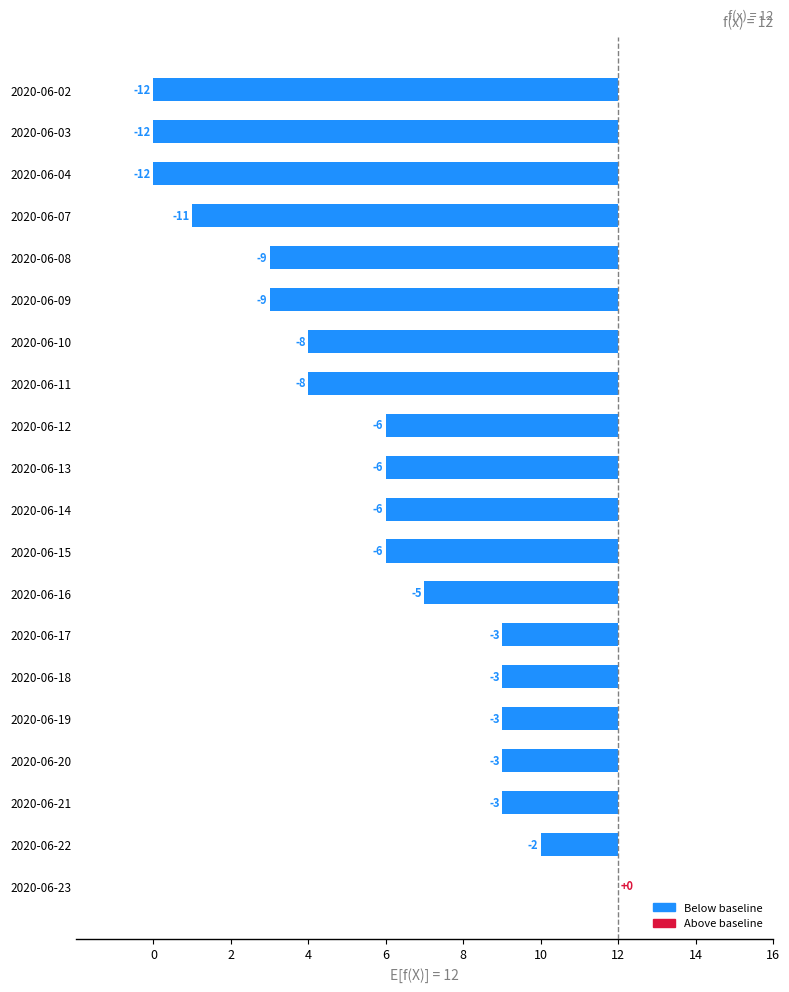

Are the bars horizontal?

Yes